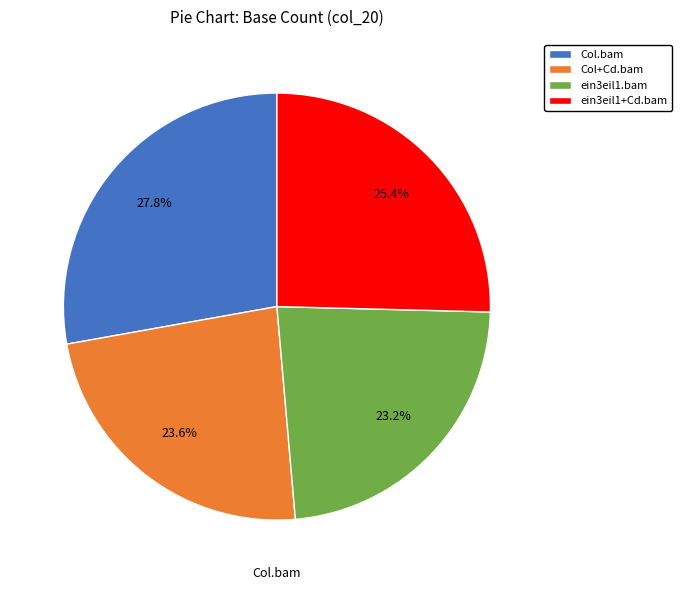

Is there a majority slice in this chart?

No